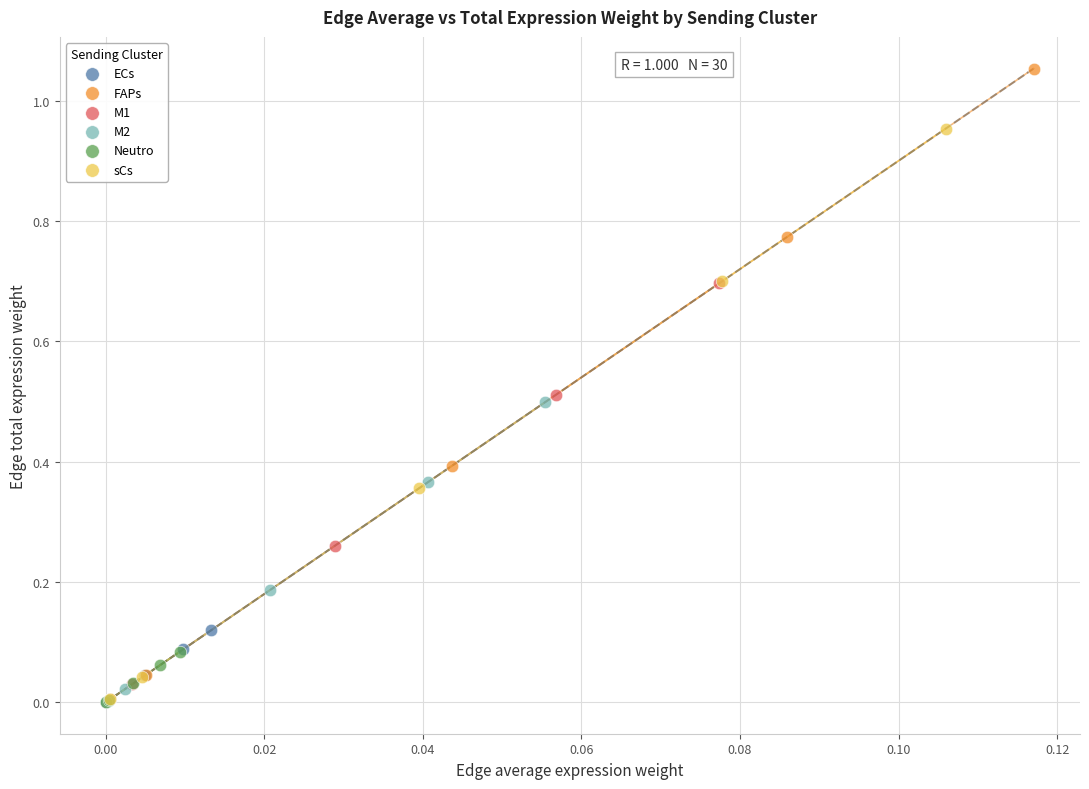

Which series has the largest Y range (max minus min)?

FAPs